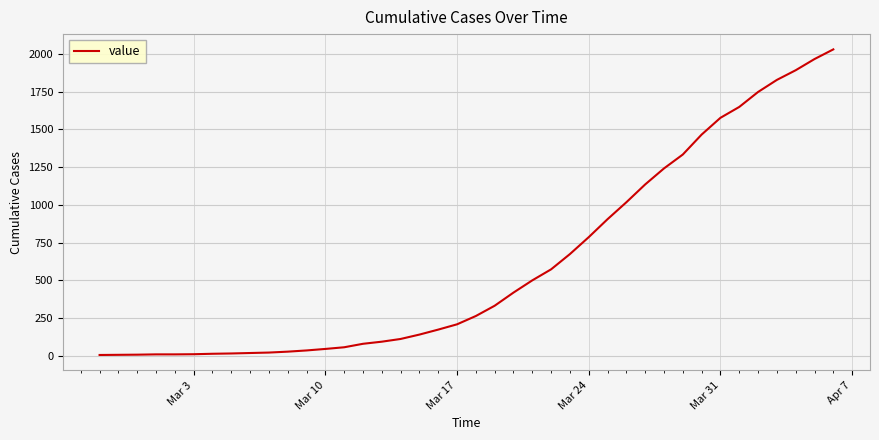

What is the difference between the maximum and minimum values?

2023